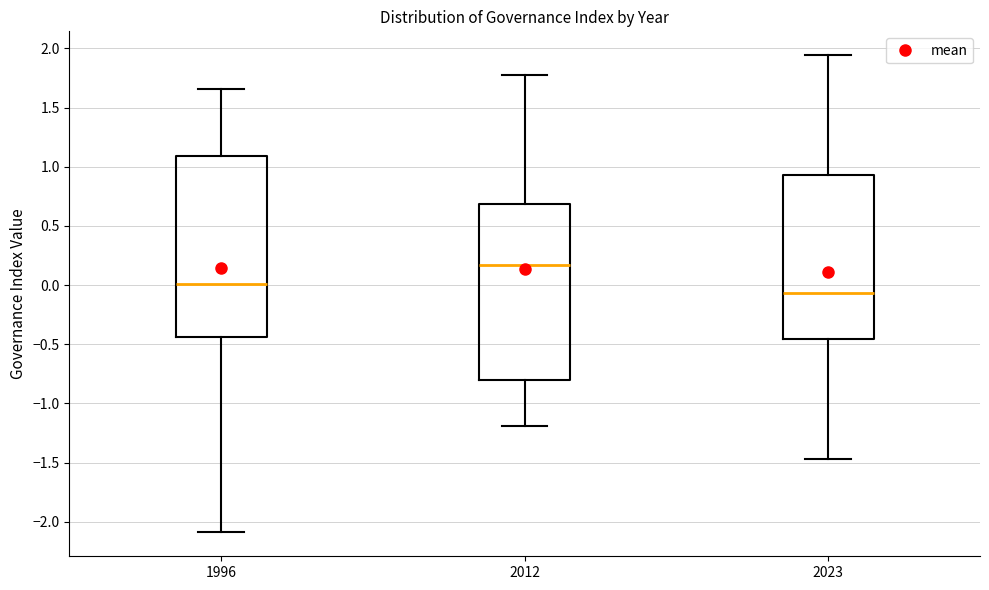

Reading left to right, transcribe this box plot: for each box, give where its median line is, the range the box spans, and where its two whiskers end, as read against the y-axis. The values are not printed on the chart, so give them approximately, as read against the axis.

1996: median 0.00, box -0.45 to 1.10, whiskers -2.10 to 1.65
2012: median 0.15, box -0.80 to 0.70, whiskers -1.20 to 1.80
2023: median -0.05, box -0.45 to 0.95, whiskers -1.45 to 1.95